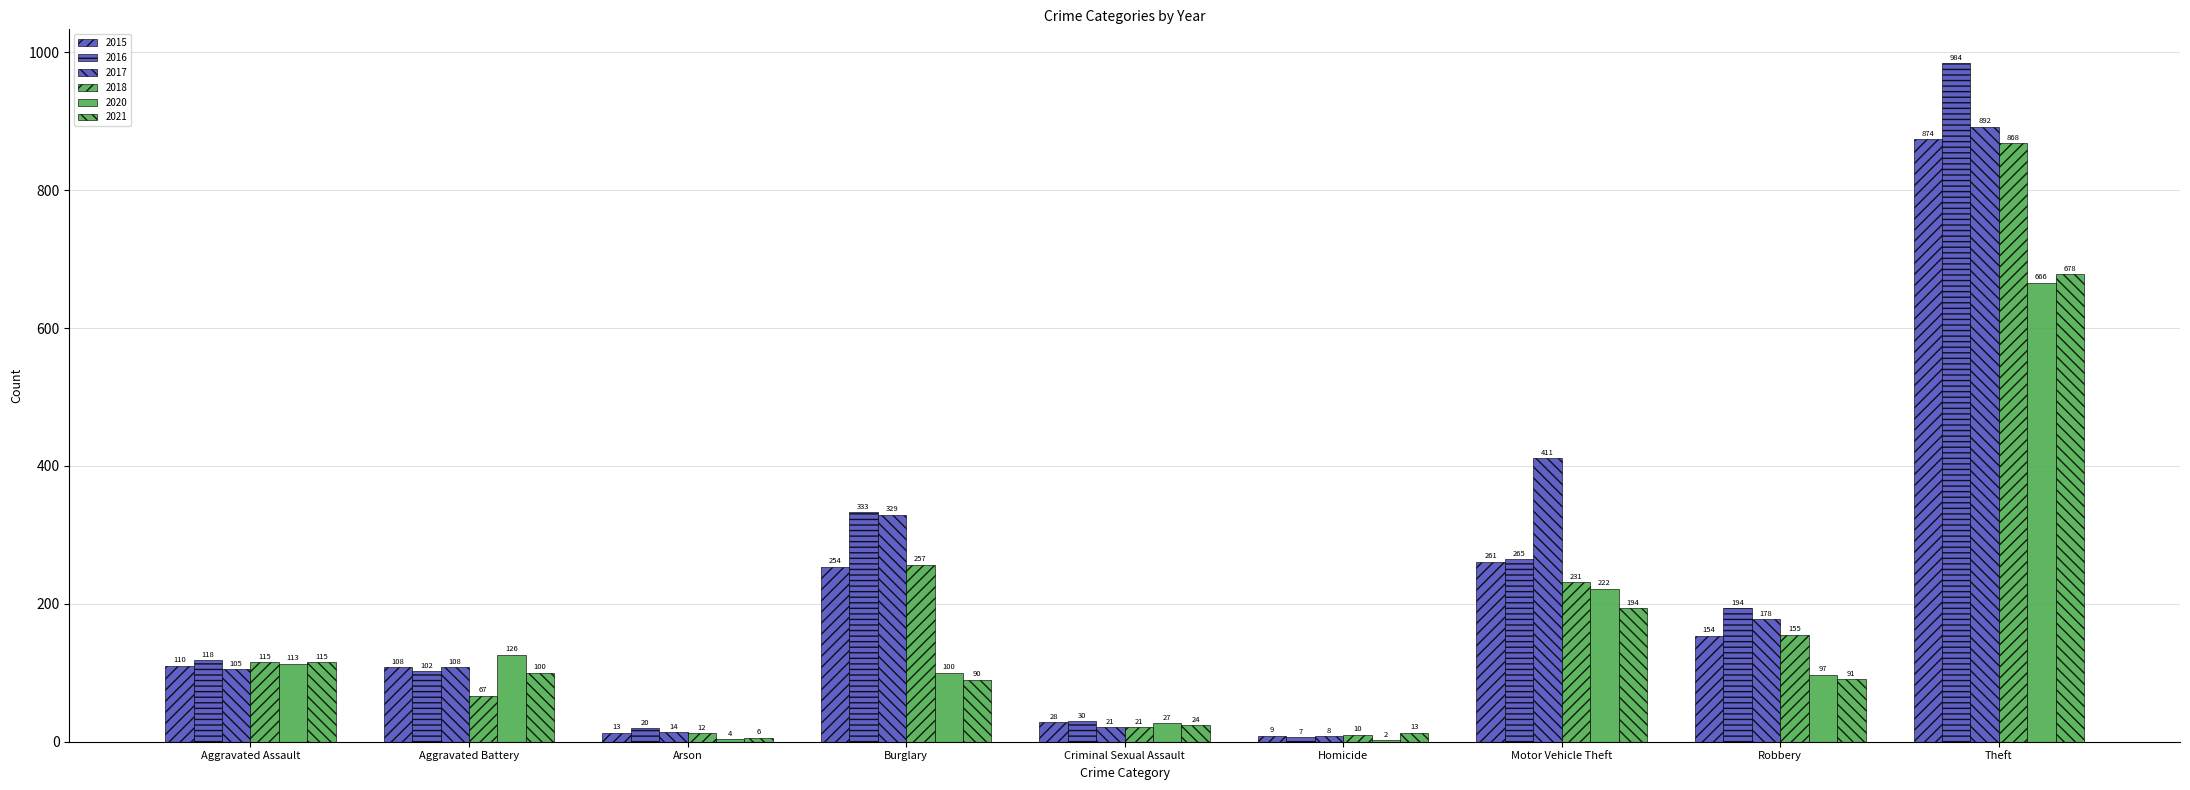

List the series in order of their peak value, lowest first.

2020, 2021, 2018, 2015, 2017, 2016